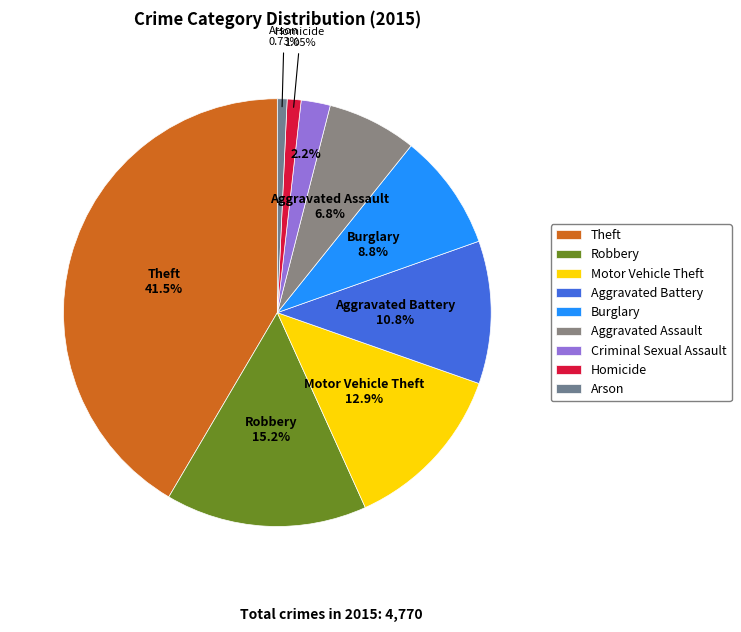

To the nearest percent, what is the difference between the largest and smallest slice percentages?

41%